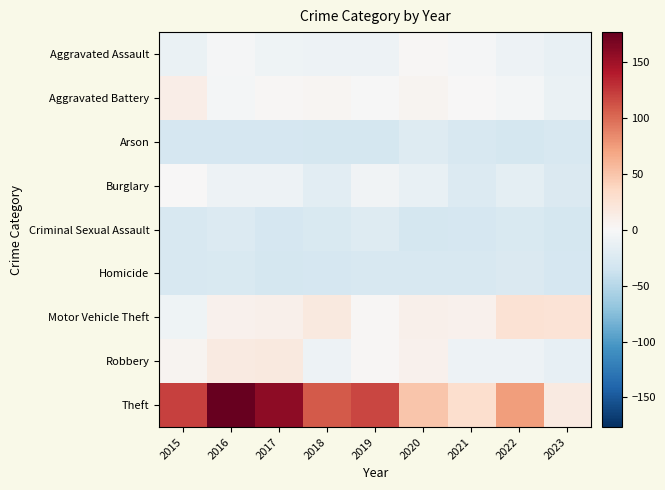

Rank the series by their maximum value, from lowest to highest.

Homicide, Arson, Criminal Sexual Assault, Burglary, Aggravated Assault, Aggravated Battery, Robbery, Motor Vehicle Theft, Theft